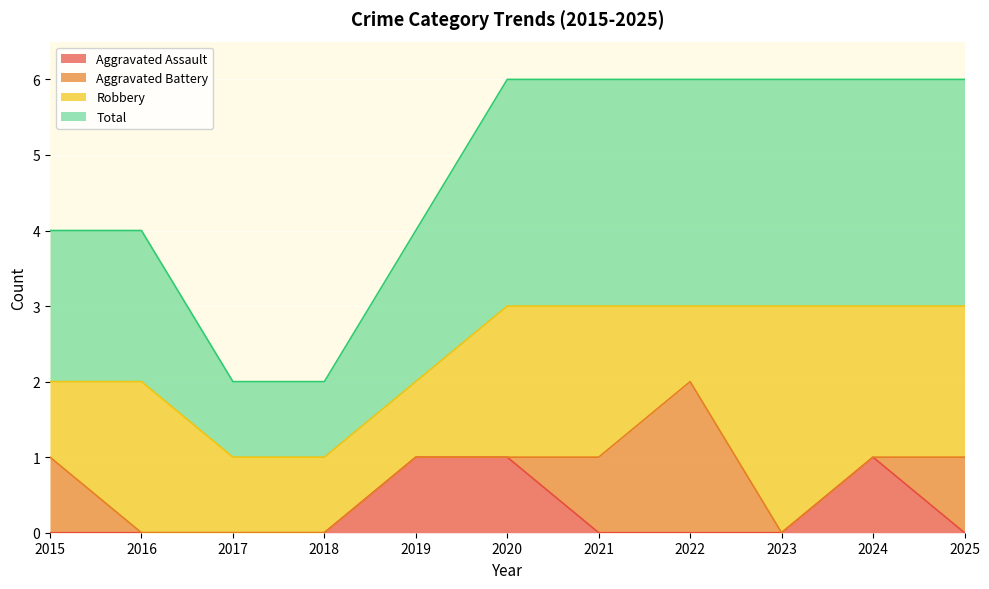

True or false: Total has more than 1 points higher than both neighbors.

False